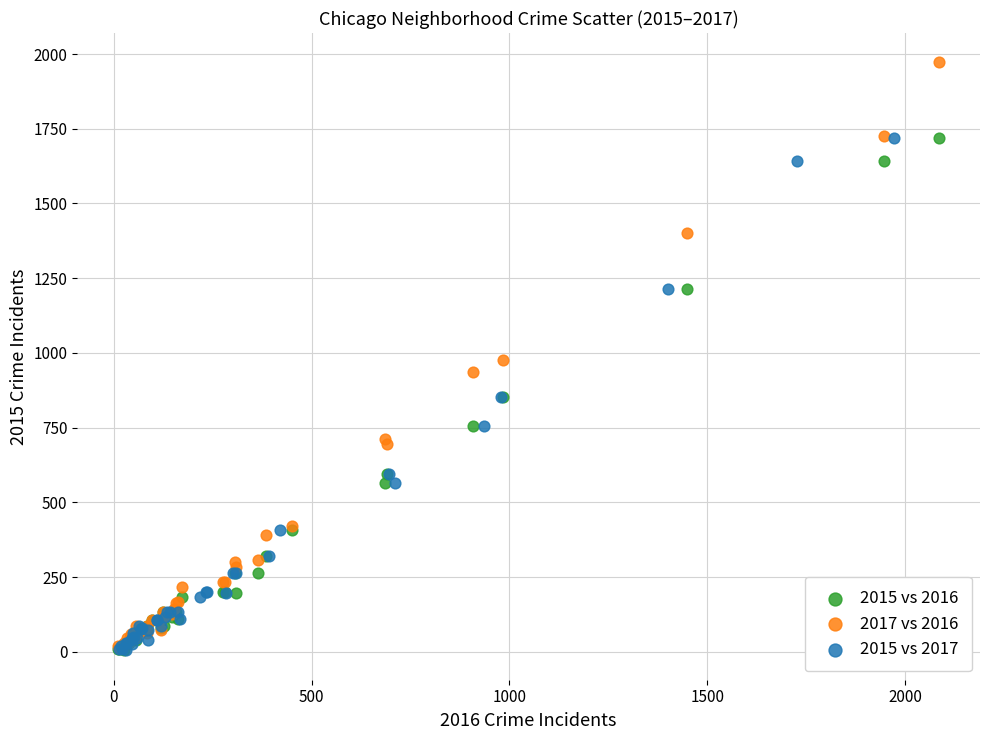

Which series reaches the maximum Y coordinate?

2017 vs 2016